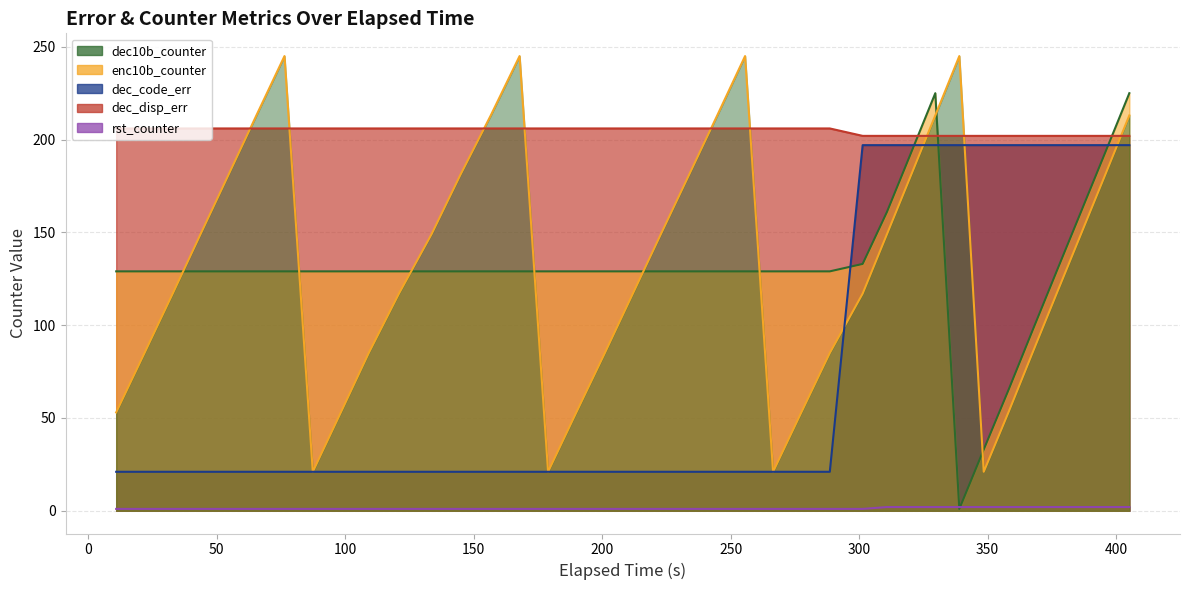

True or false: dec10b_counter has more than 1 points higher than both neighbors.

False